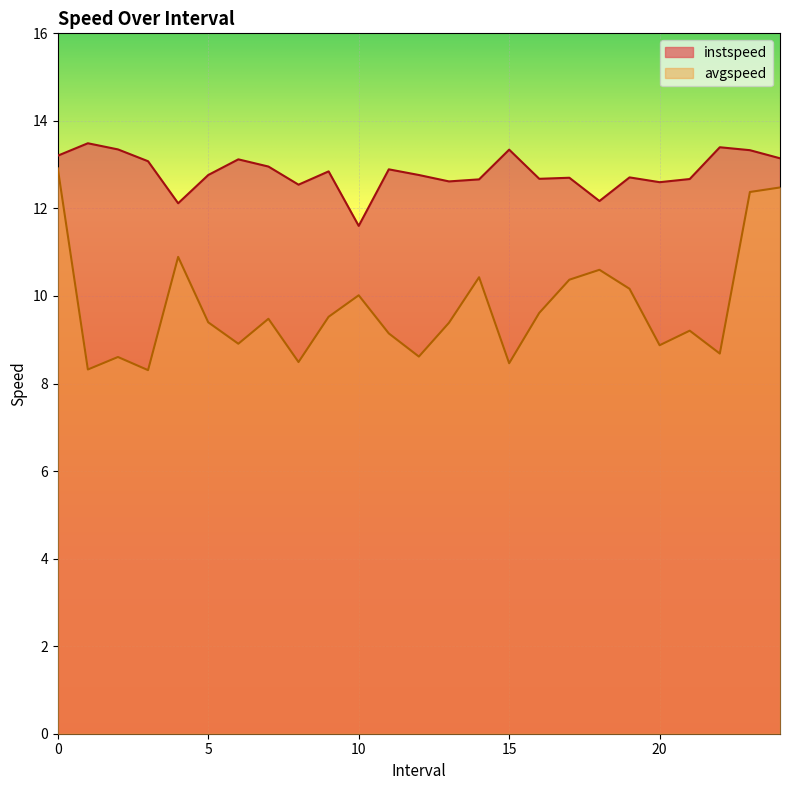

How many lines are shown in the chart?

2